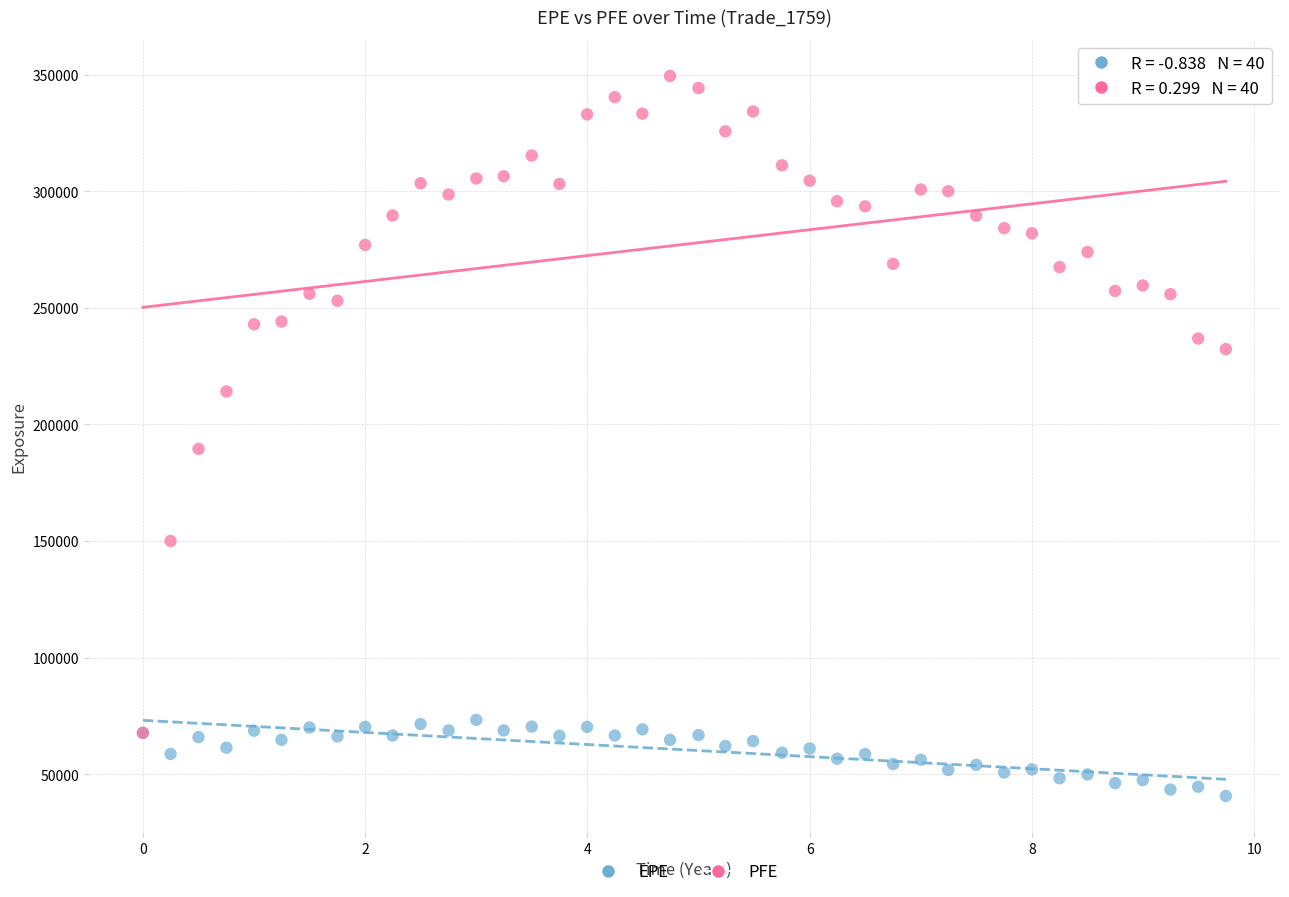

What are all the series names shown in the legend?

EPE, PFE